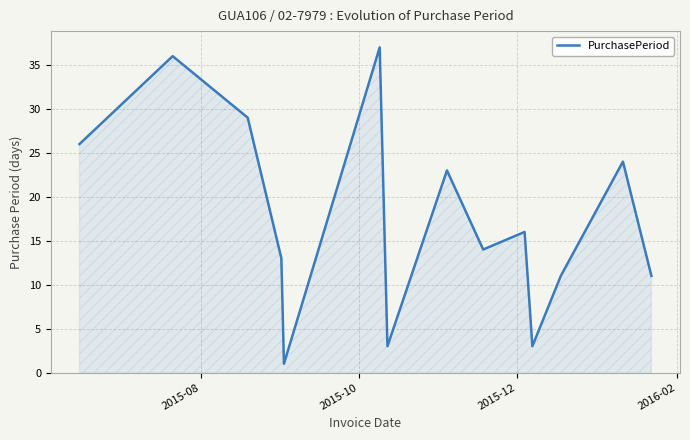

What is the greatest value displayed?

37